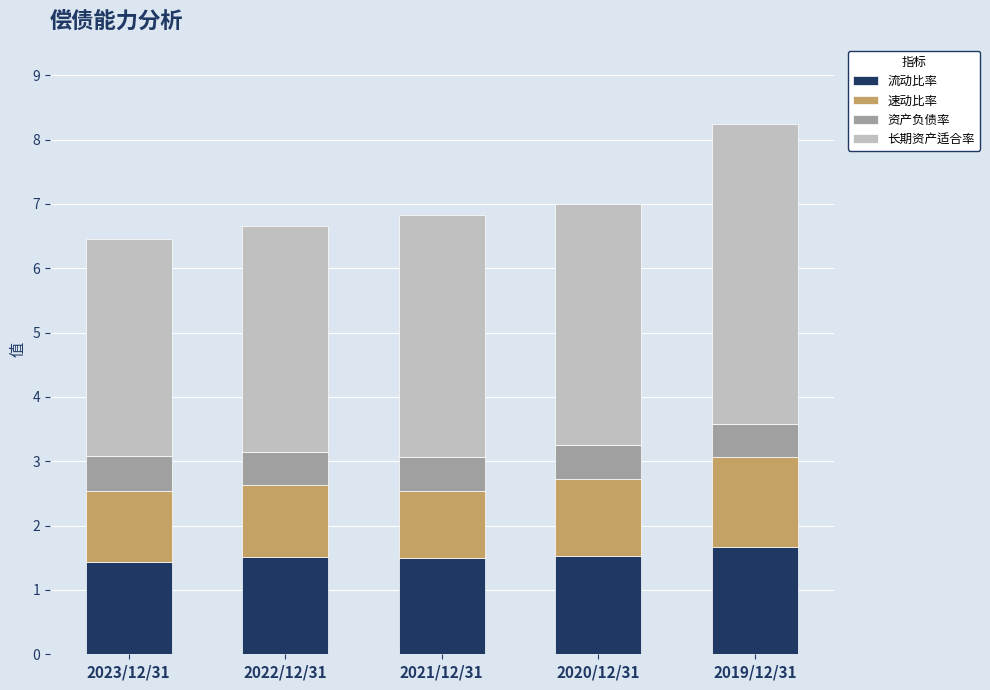

Count the number of categories in the chart.

5